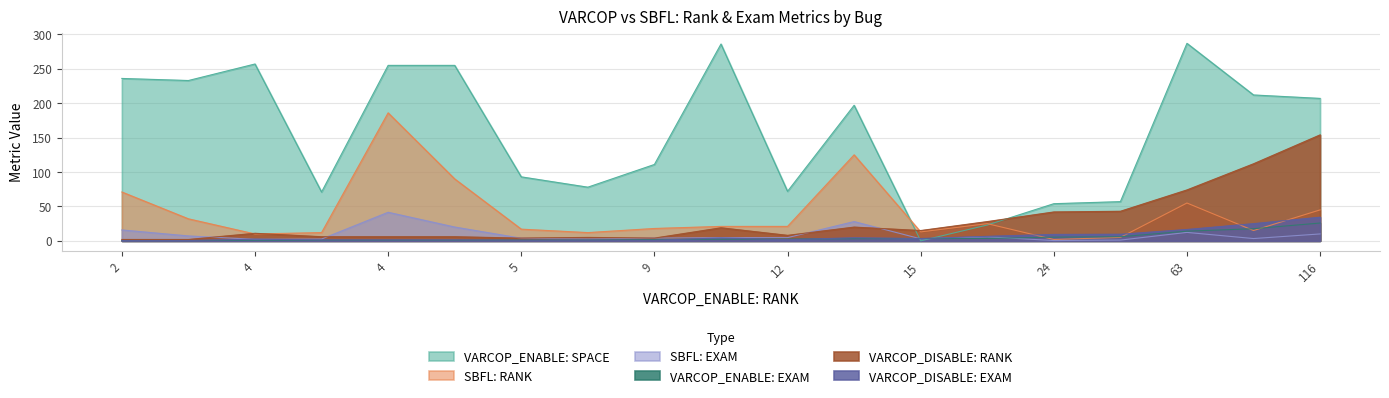

Does the chart have visible grid lines?

Yes